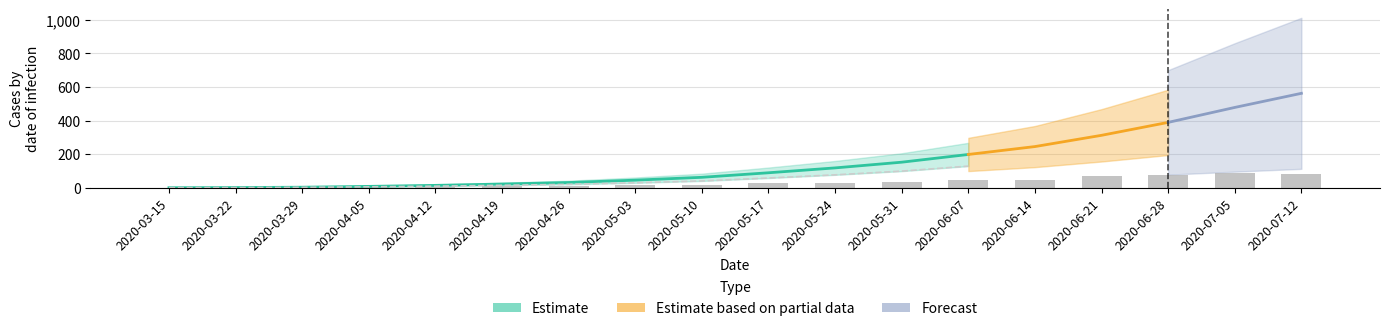

What is the ratio of the value at 2020-04-05 to the value at 2020-06-07?

0.1